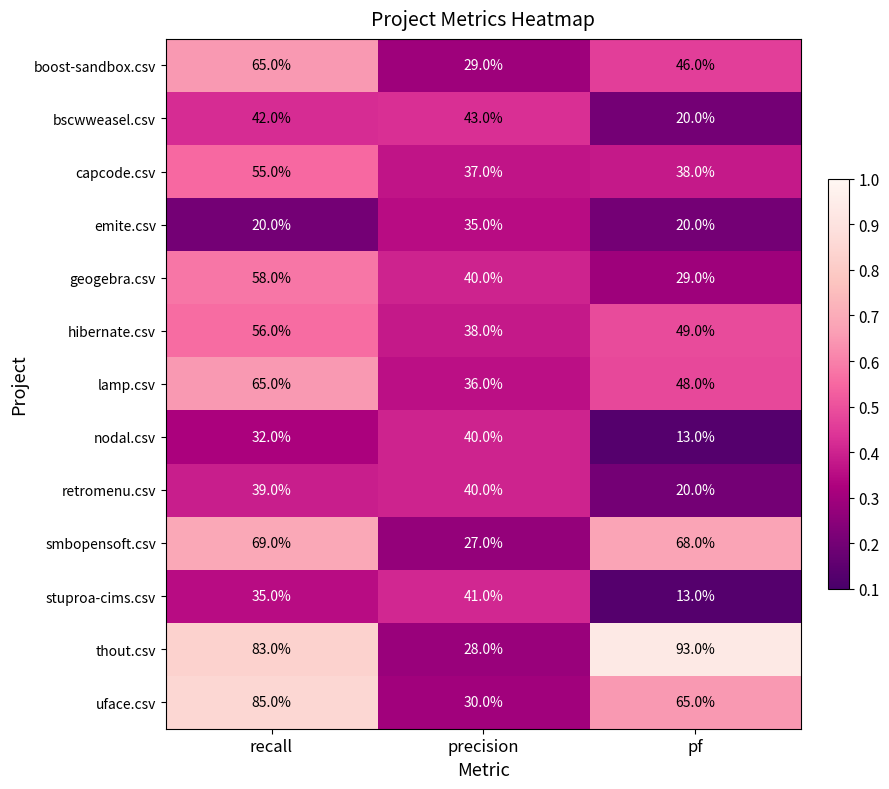

What is the maximum value shown in the chart?

93